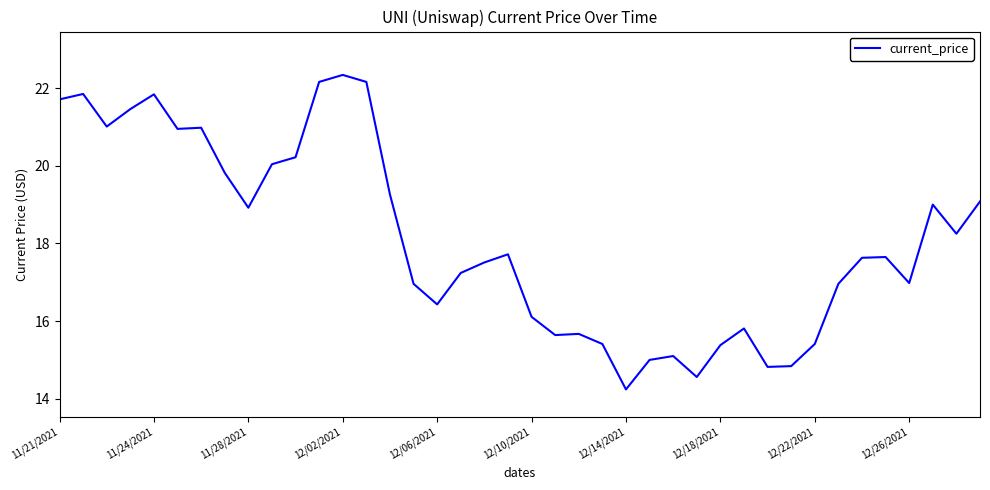

What is the difference between the maximum and minimum values?

8.1